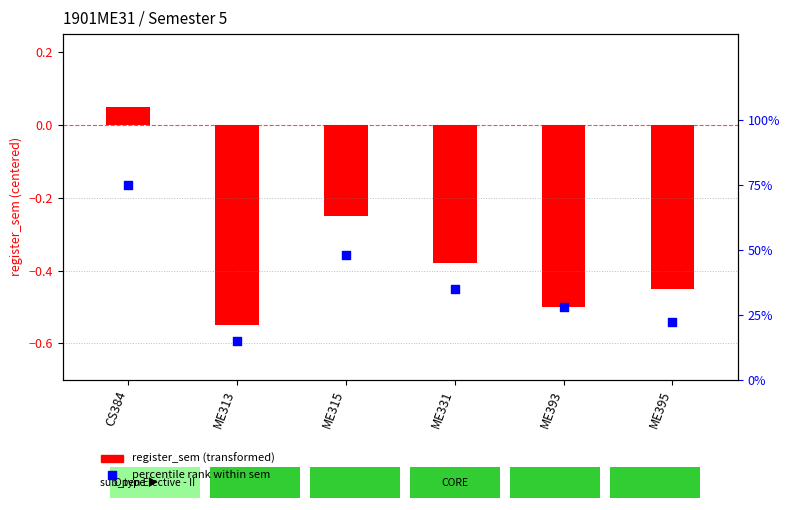

Which series has the largest total across all categories?

percentile rank within sem